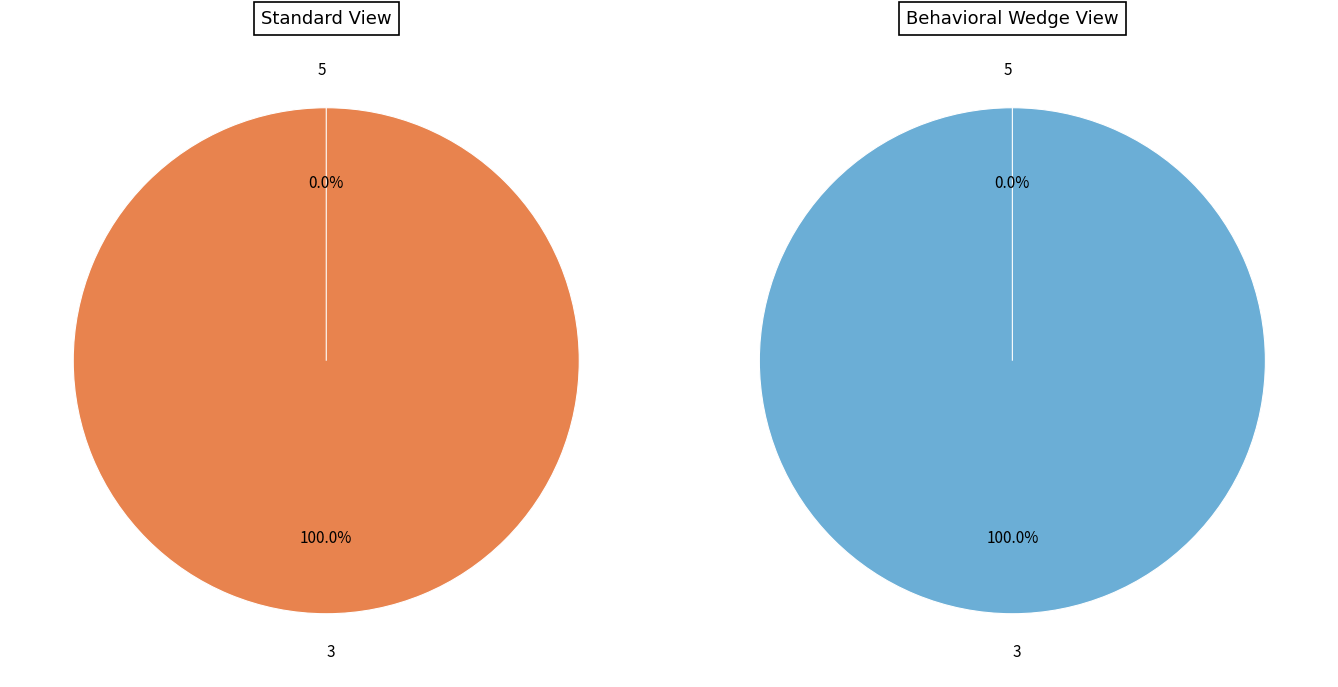

How many segments does this pie chart have?

2